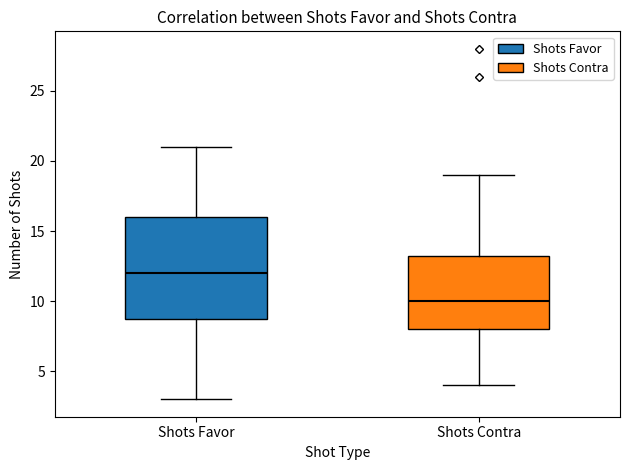

Which box has the highest median line?

Shots Favor